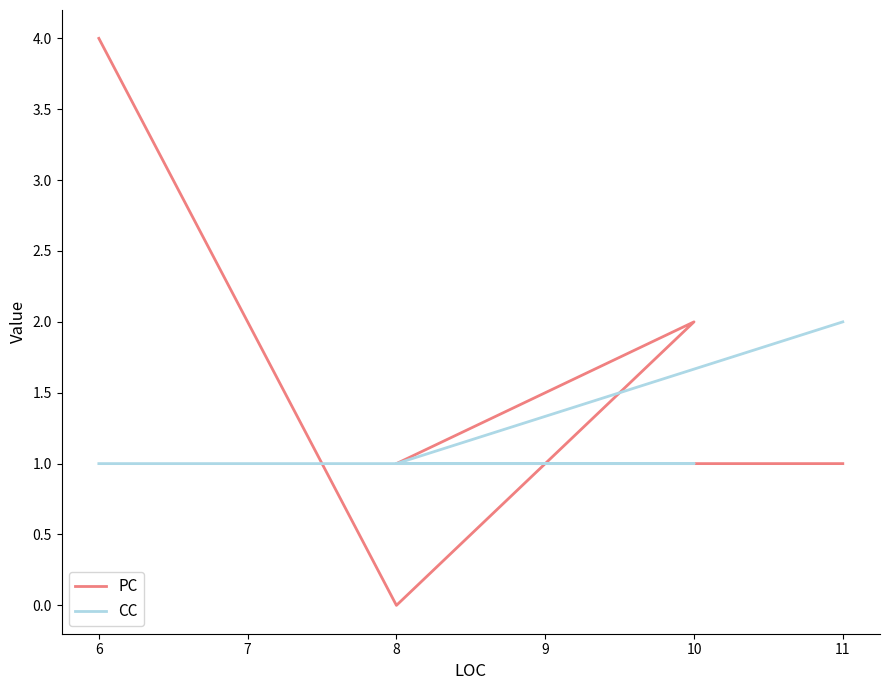

Reading right to left, what are all the values shown in this chart?

PC: 1	1	2	0	4
CC: 2	1	1	1	1